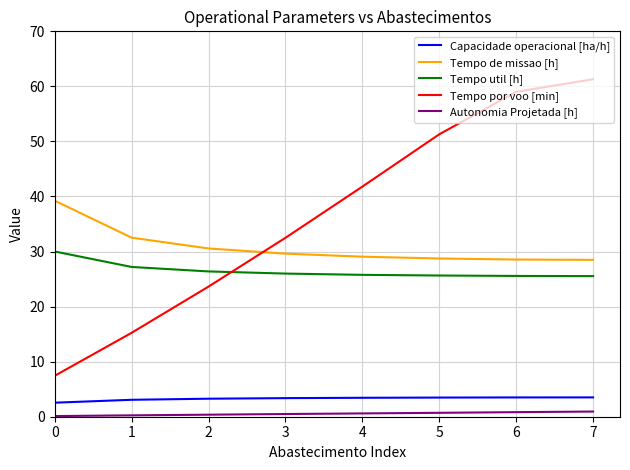

List the labels in order of Tempo por voo [min] value, smallest first.

0, 1, 2, 3, 4, 5, 6, 7